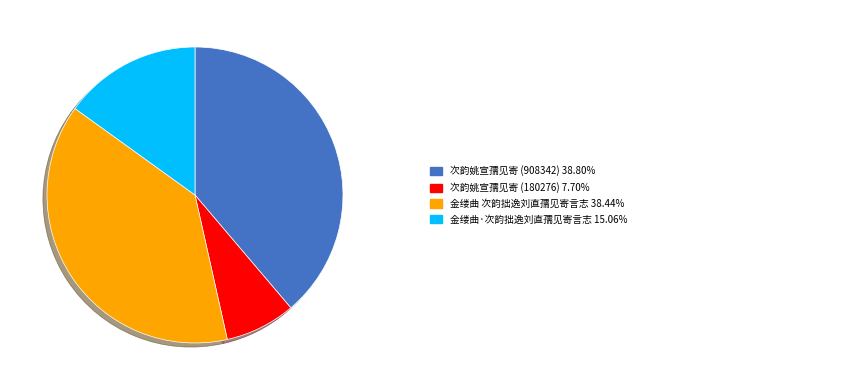

Is there any slice that represents more than half of the pie?

No